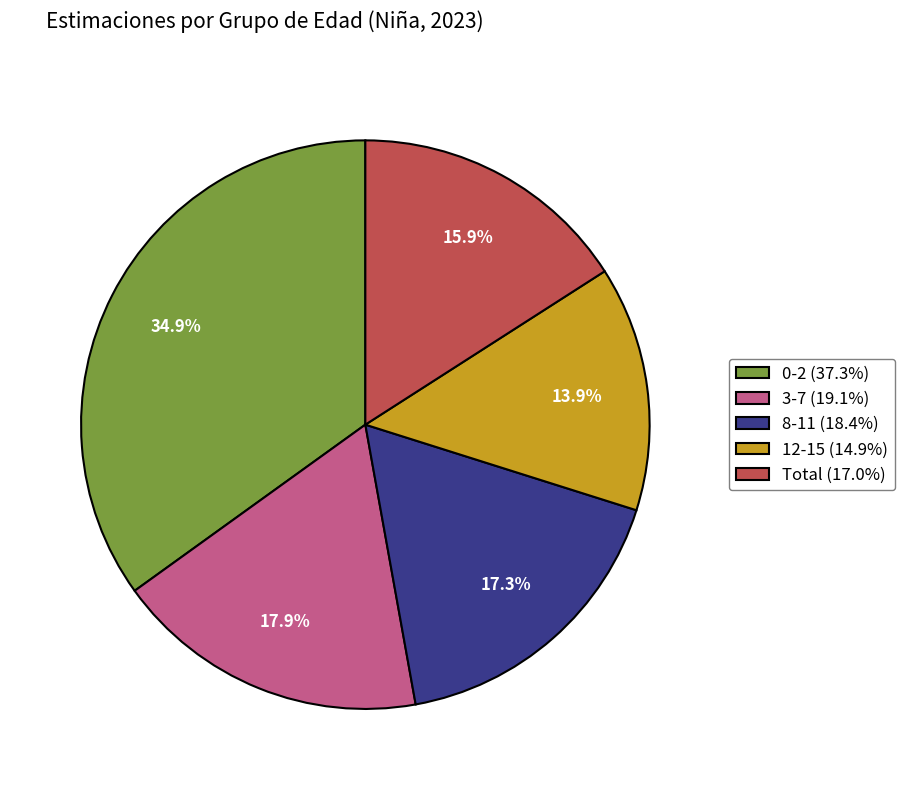

What percentage do 3-7 (19.1%) and 8-11 (18.4%) together represent?

35.2%